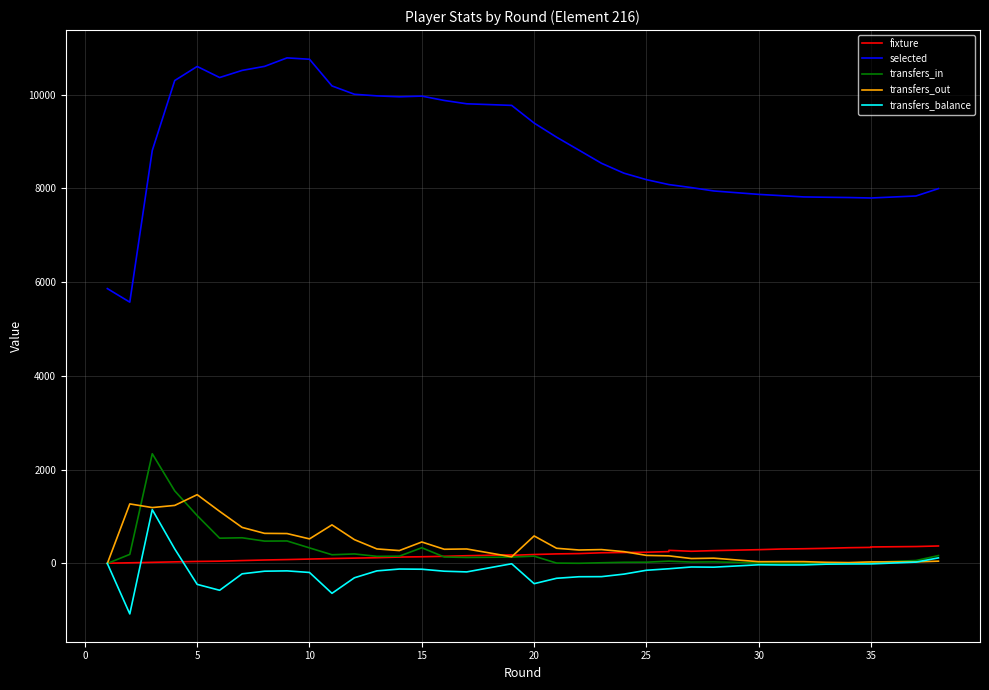

What value does the fixture series have at 15, to the nearest 10?

140